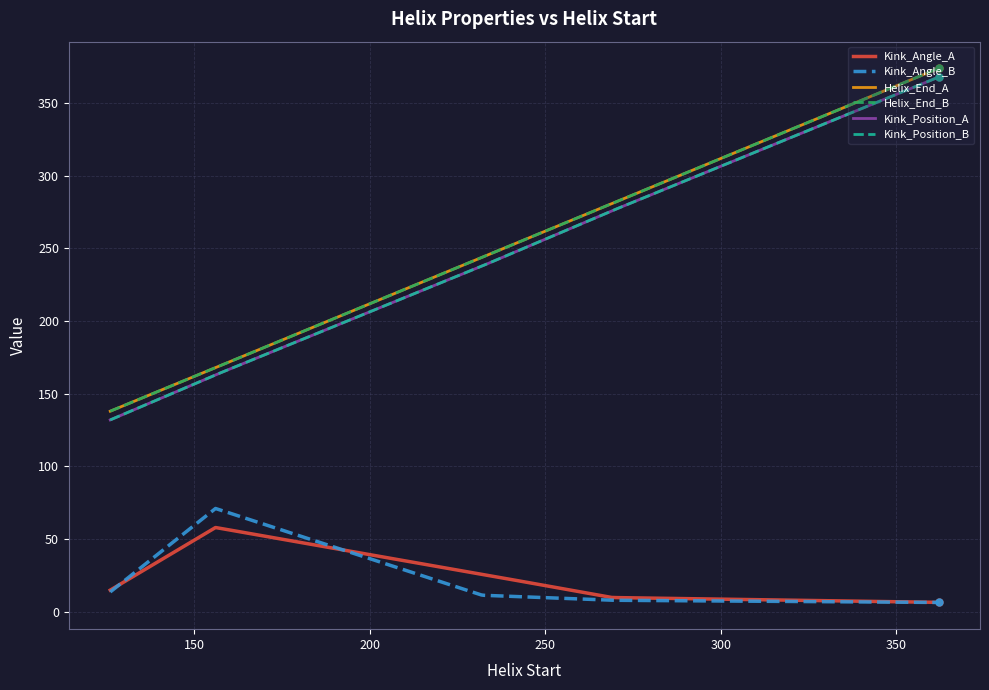

At which label is Helix_End_A closest to 256?

232